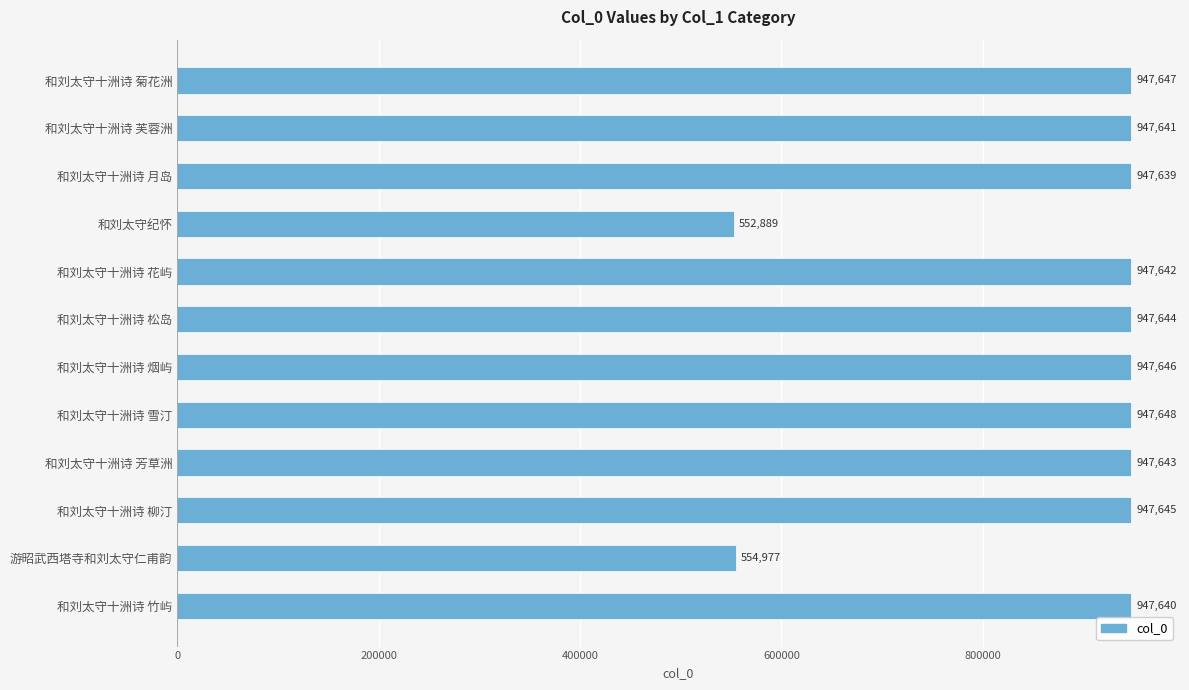

Approximately how many times larger is the value at 和刘太守十洲诗 菊花洲 compared to 和刘太守十洲诗 竹屿?

1.0